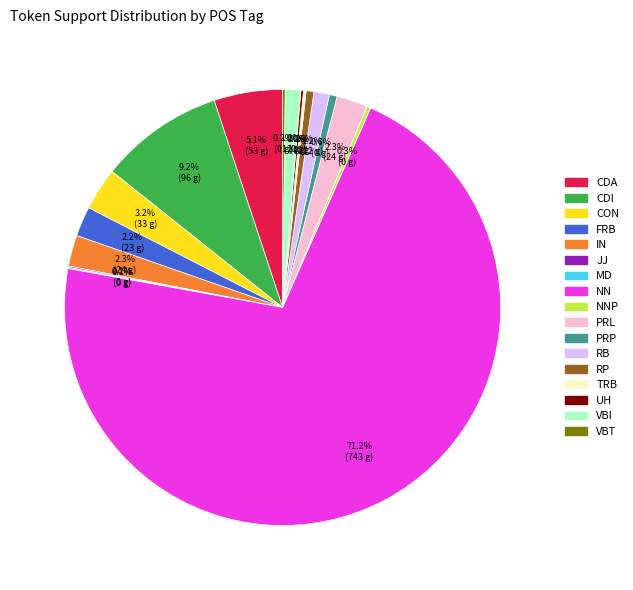

Is there any slice that represents more than half of the pie?

Yes